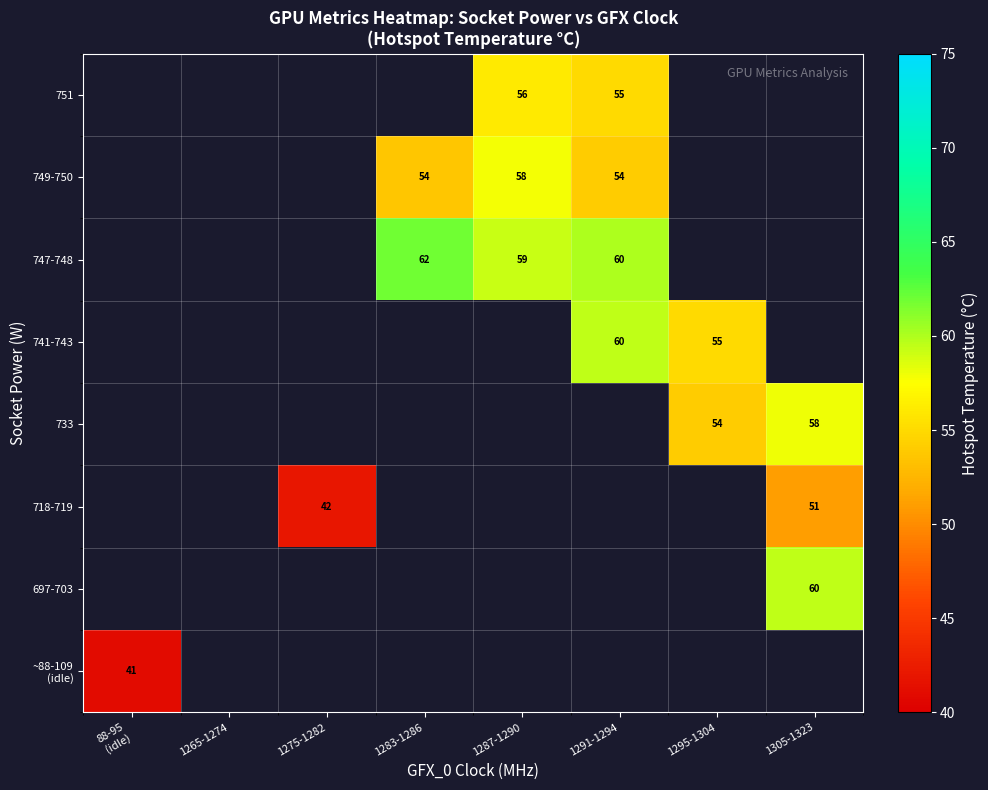

The value of 747-748 at 1283-1286 is 62. True or false?

True